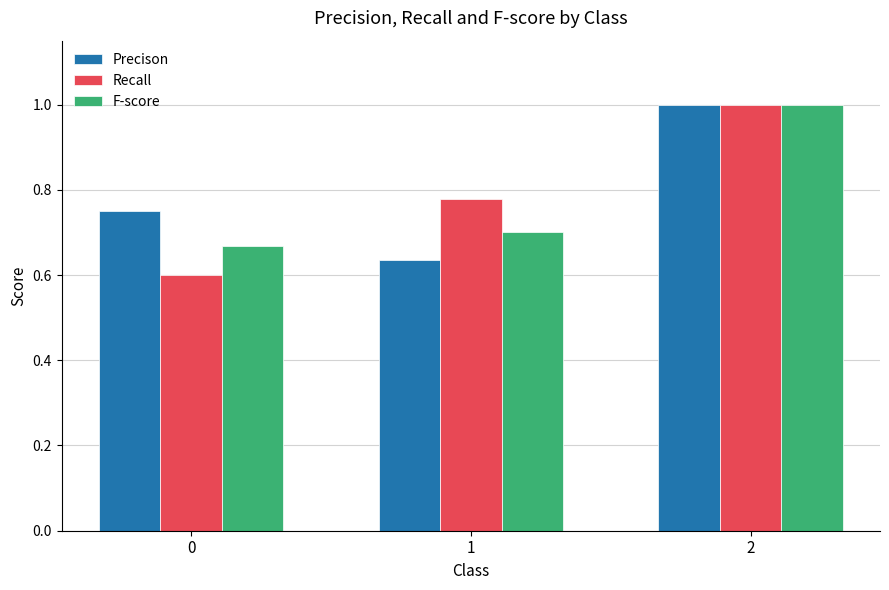

How many groups of bars are there?

3